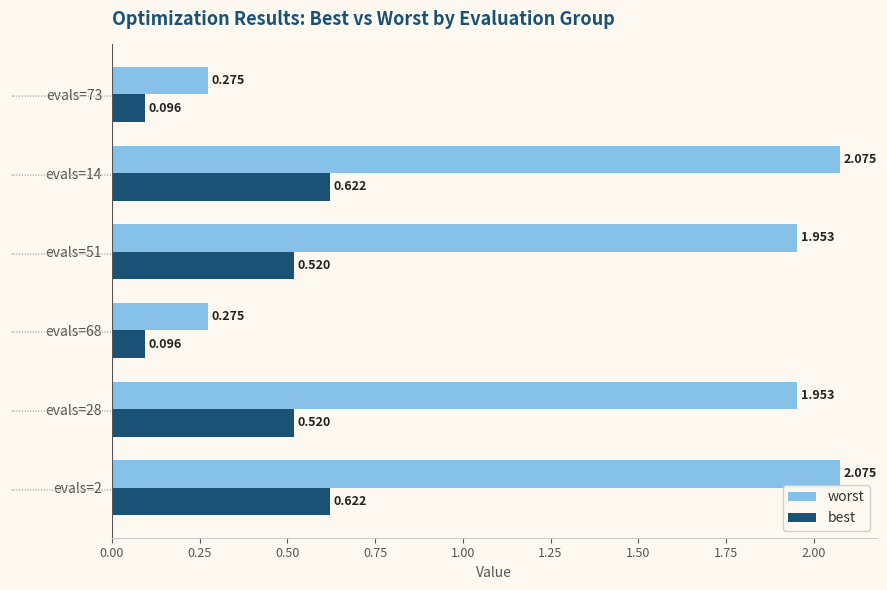

Which series has the widest spread of values?

worst